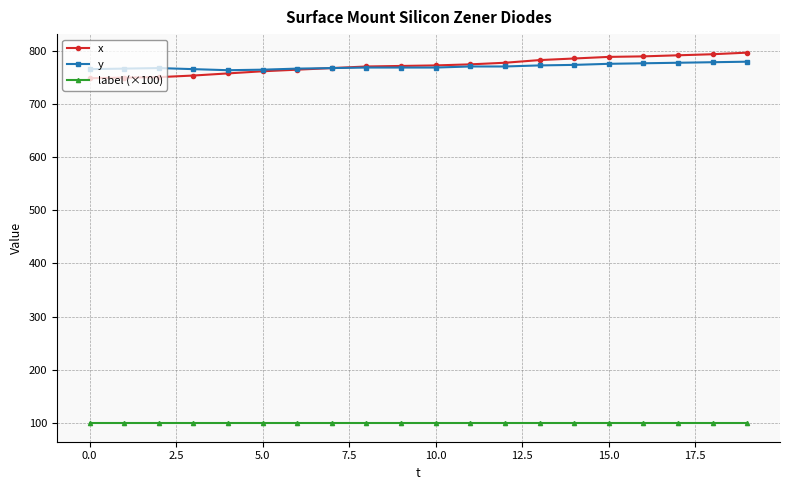

True or false: x and label (×100) cross at least once.

False